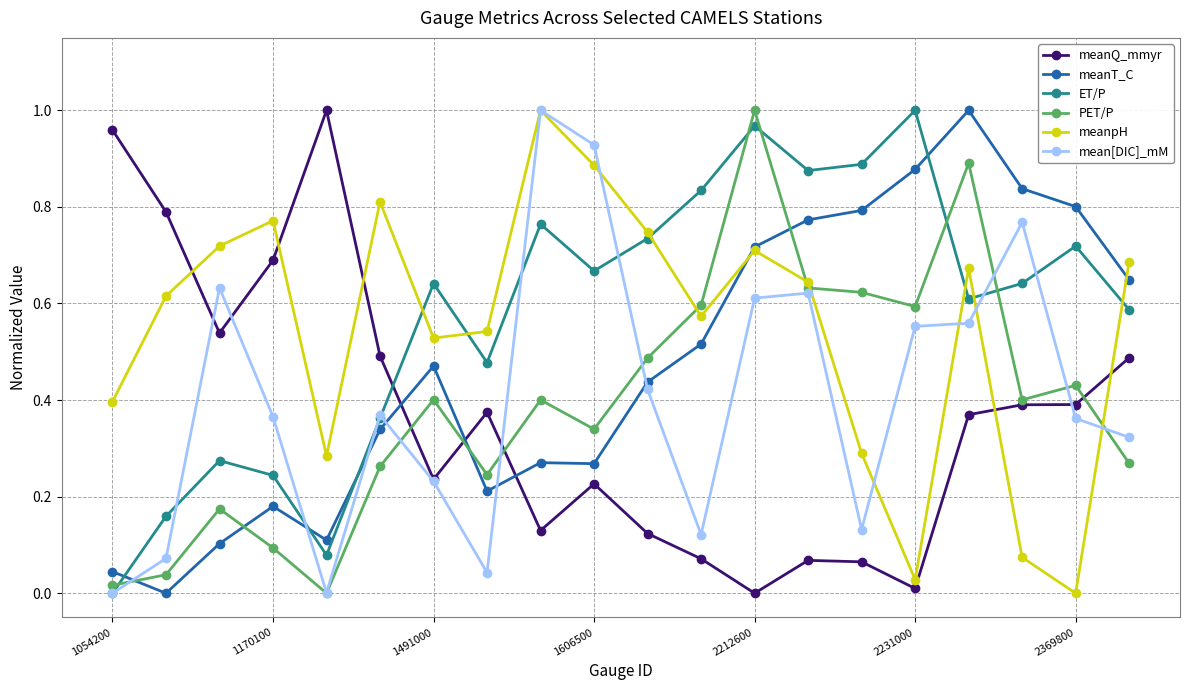

What are all the series names shown in the legend?

meanQ_mmyr, meanT_C, ET/P, PET/P, meanpH, mean[DIC]_mM